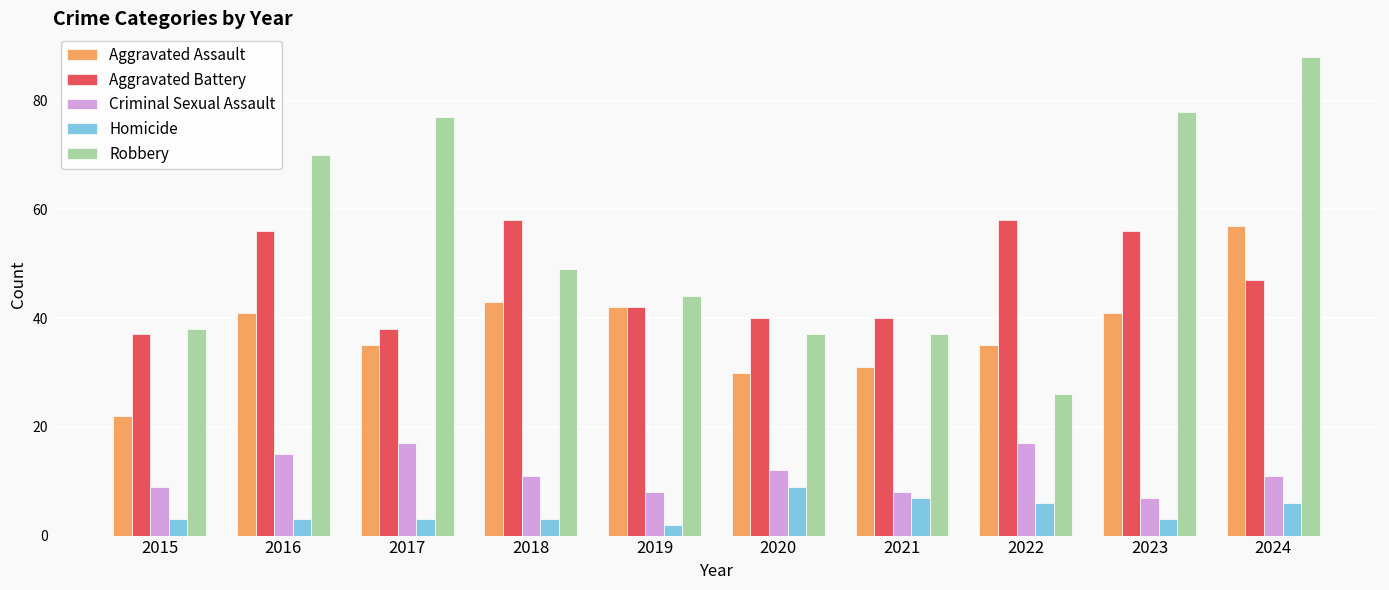

The value of Robbery at 2017 is 23. True or false?

False